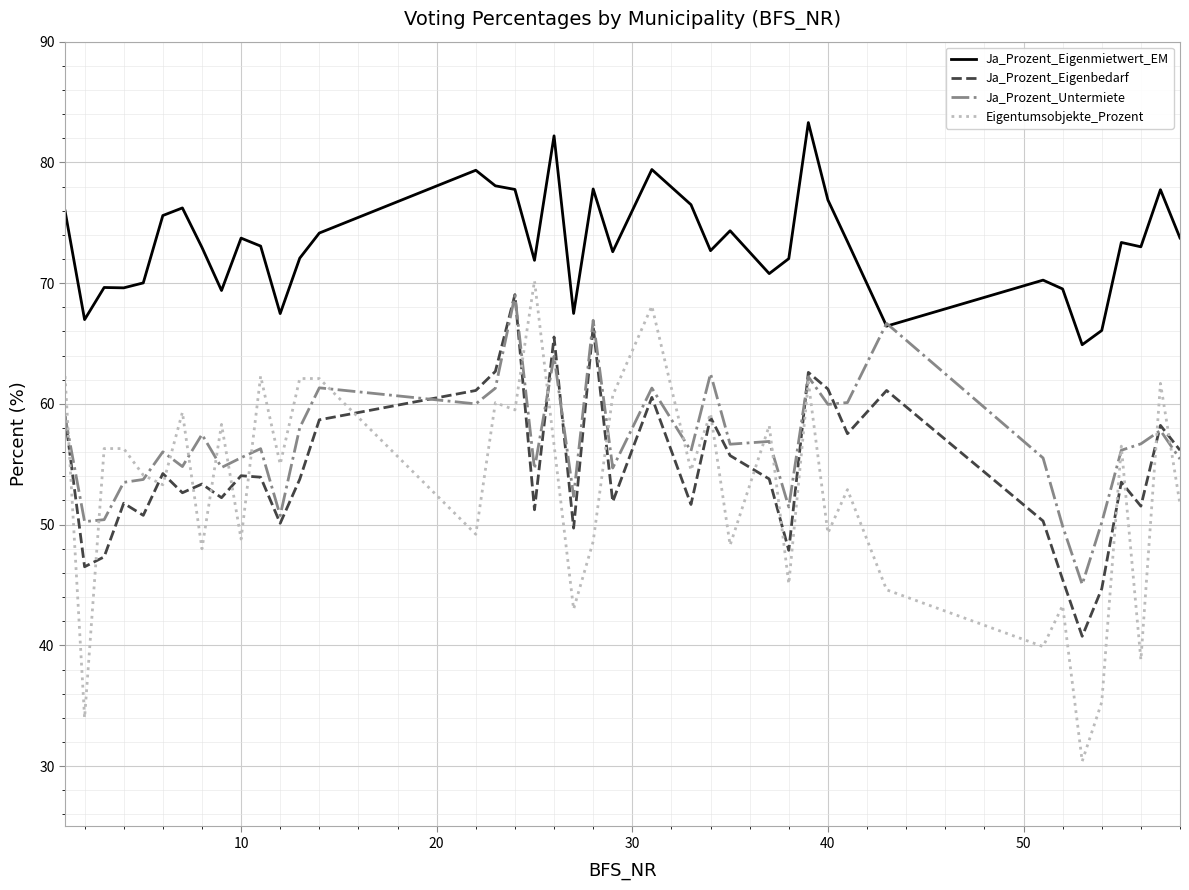

What is the minimum value shown in the chart?

30.4